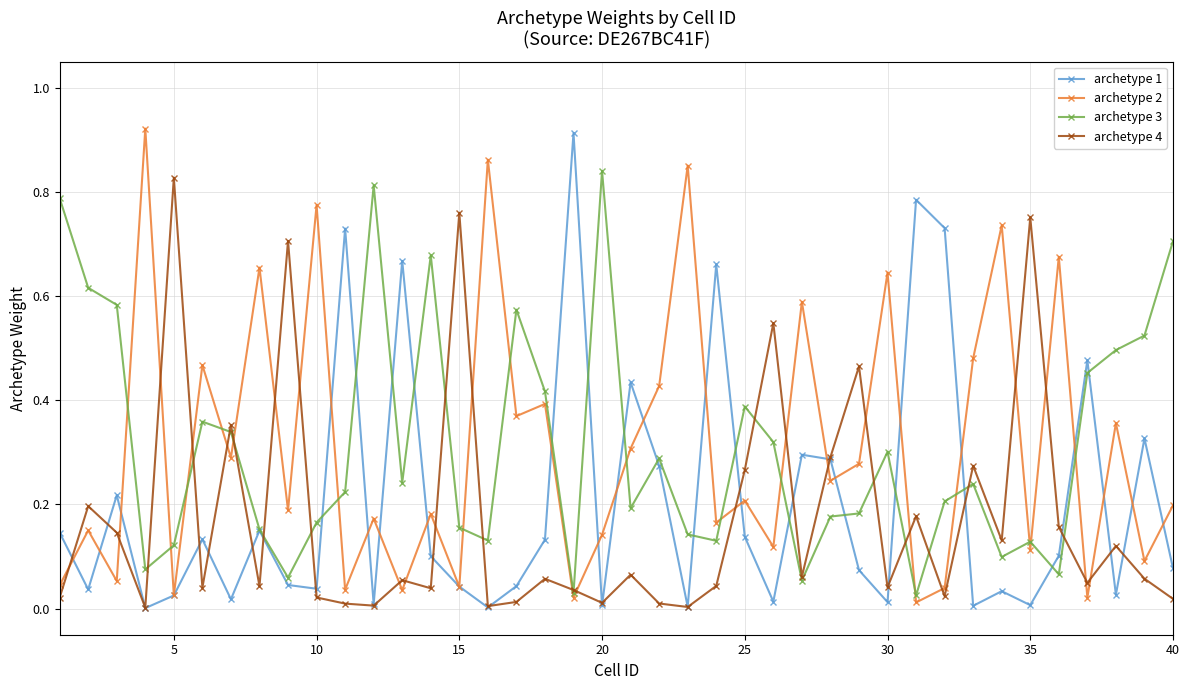

After their last crossing, which series has the higher values: archetype 2 or archetype 4?

archetype 2